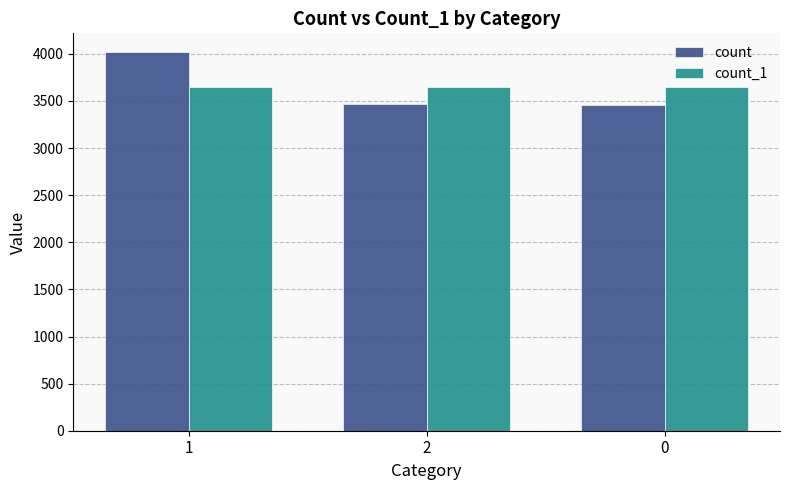

What is the smallest value displayed?

3460